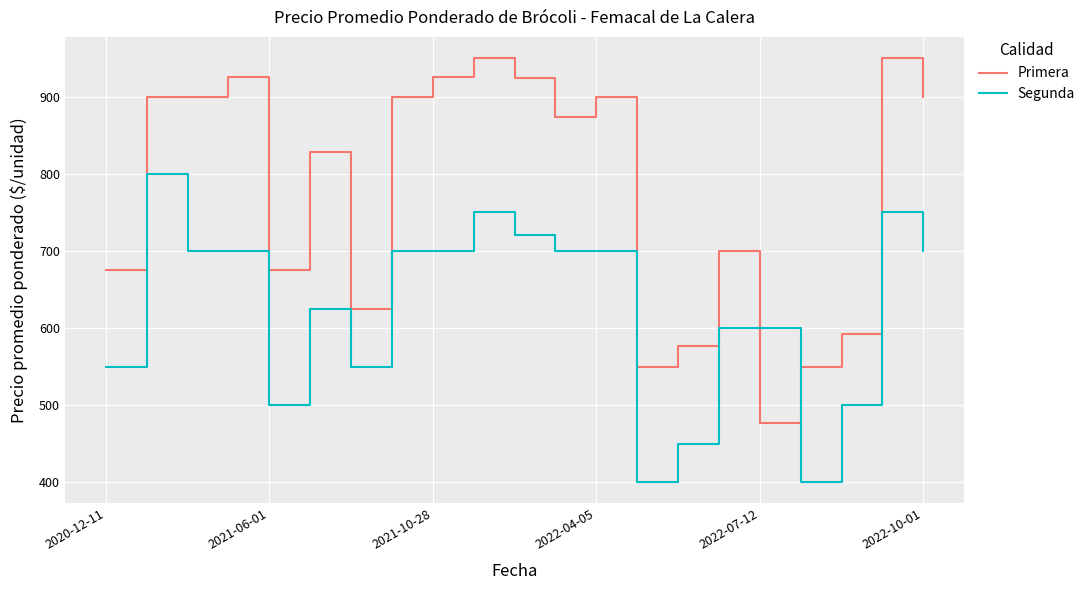

After their last crossing, which series has the higher values: Segunda or Primera?

Primera